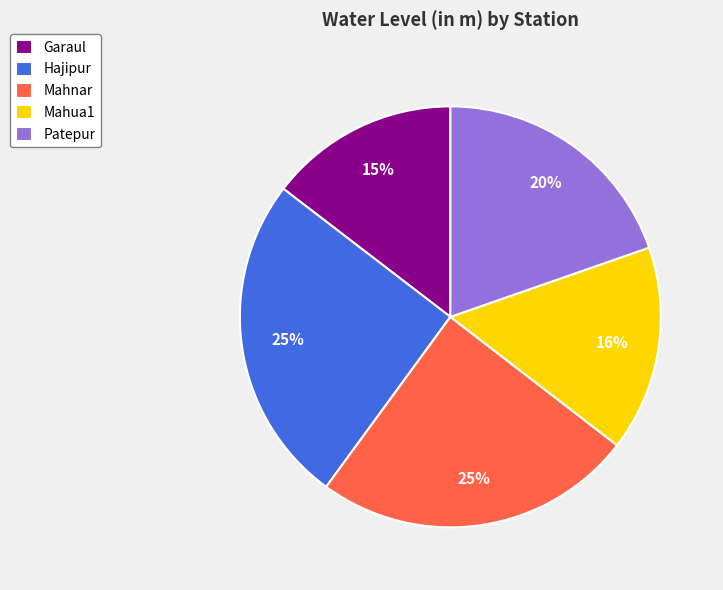

What is the ratio of the value at Hajipur to the value at Mahnar?

1.0